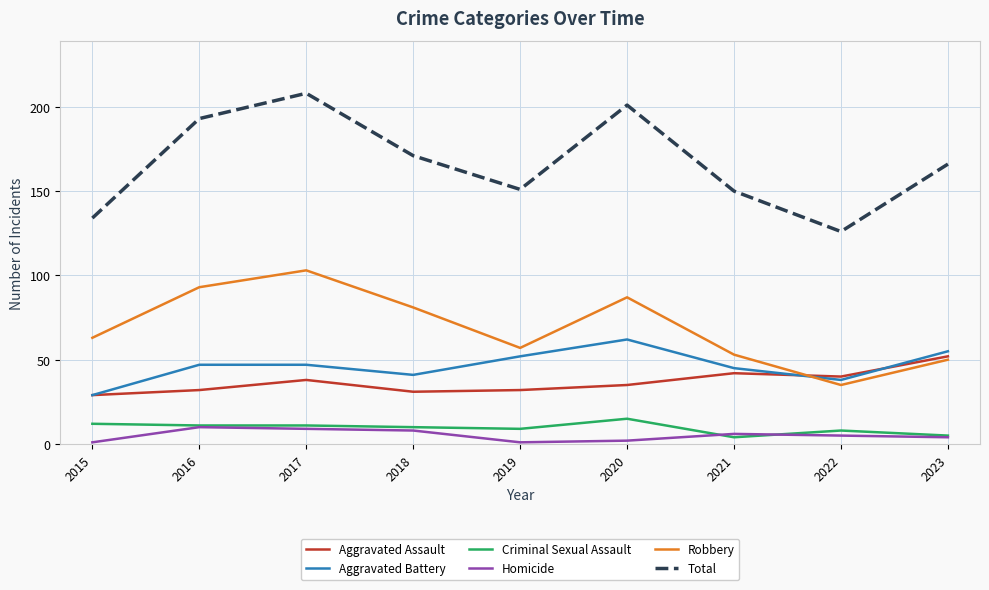

Which series has the largest range (max minus min)?

Total